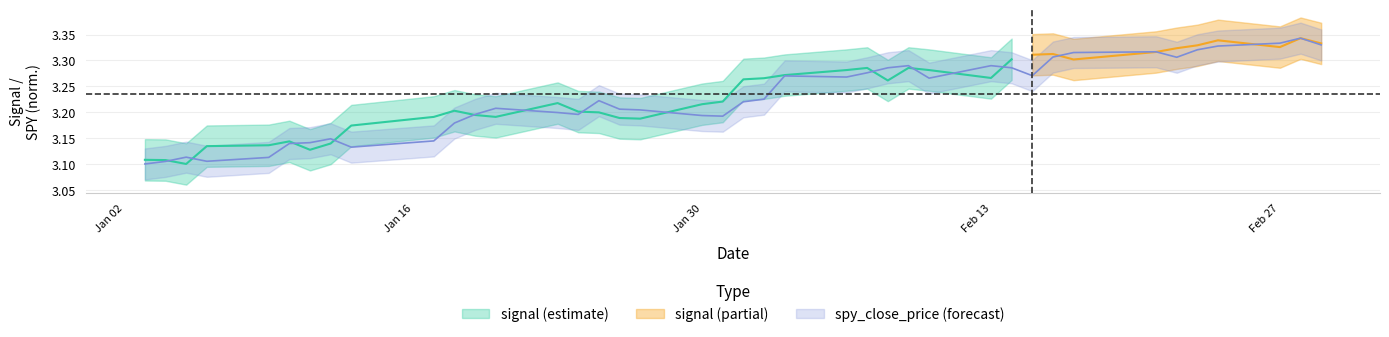

Is it true that the value at Feb 13 is 2.2?

False